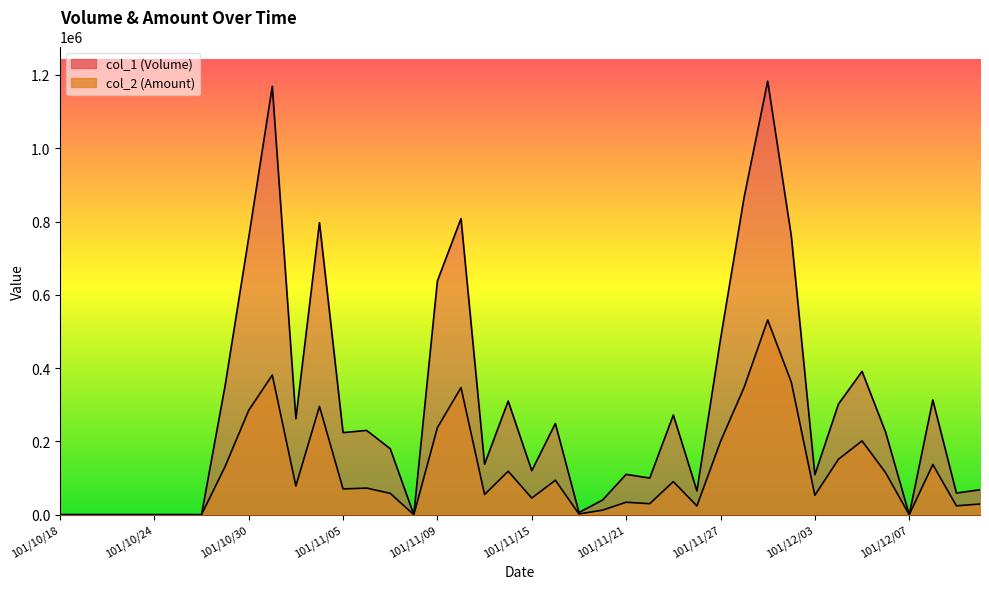

Rank the series by their maximum value, from lowest to highest.

col_2, col_1